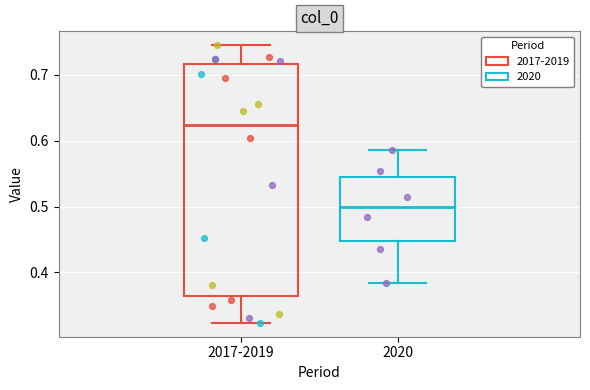

Reading left to right, read every box against the y-axis: the position of its median line, the range the box covers, and the ends of its whiskers. The values are not printed on the chart, so give them approximately, as read against the axis.

2017-2019: median 0.62, box 0.36 to 0.72, whiskers 0.32 to 0.74
2020: median 0.50, box 0.45 to 0.54, whiskers 0.38 to 0.59